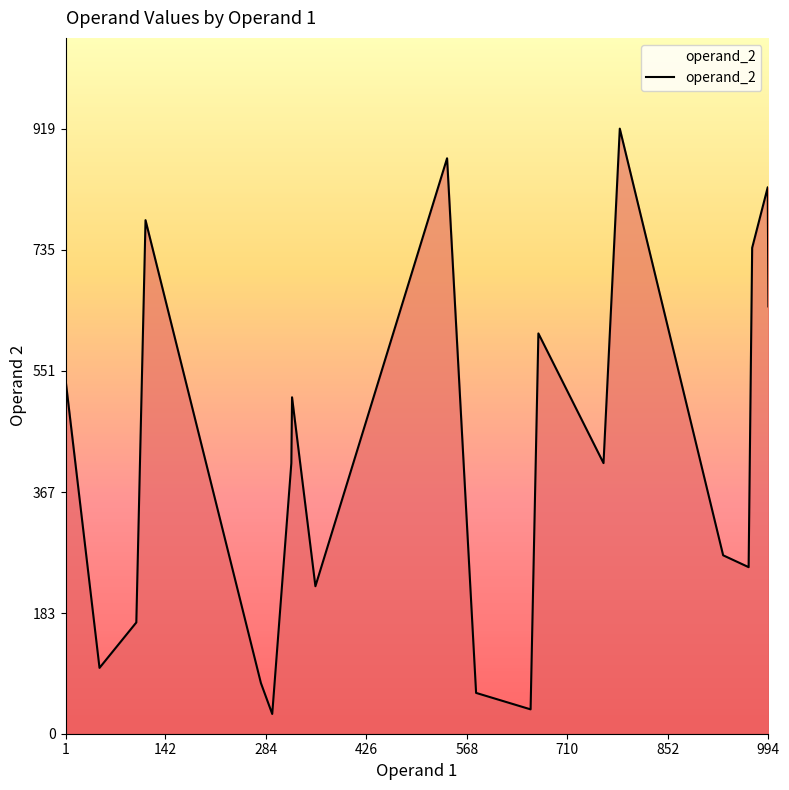

What is the greatest value displayed?

919